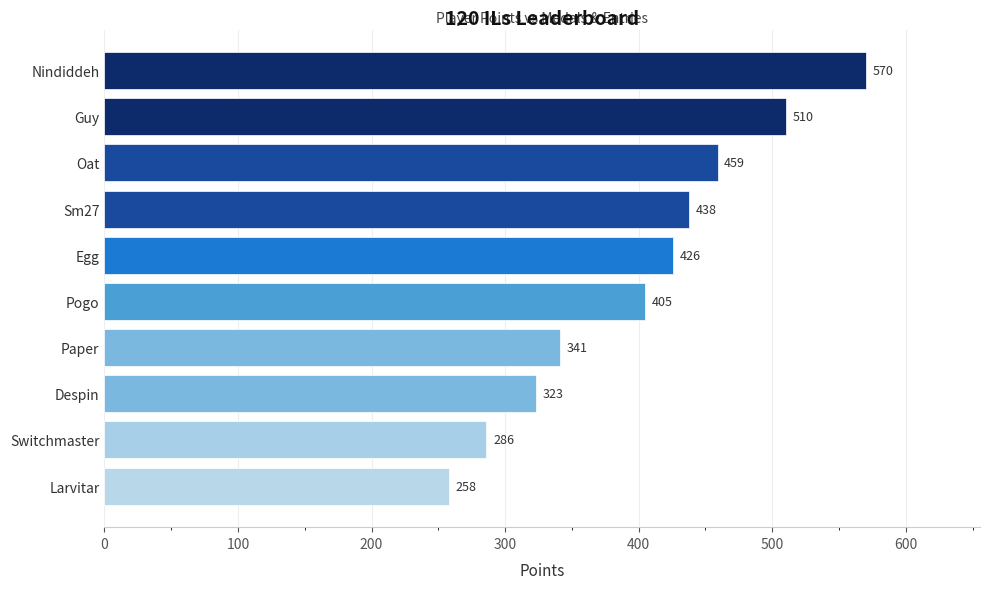

Reading top to bottom, extract all data points from this chart.

570	510	459	438	426	405	341	323	286	258